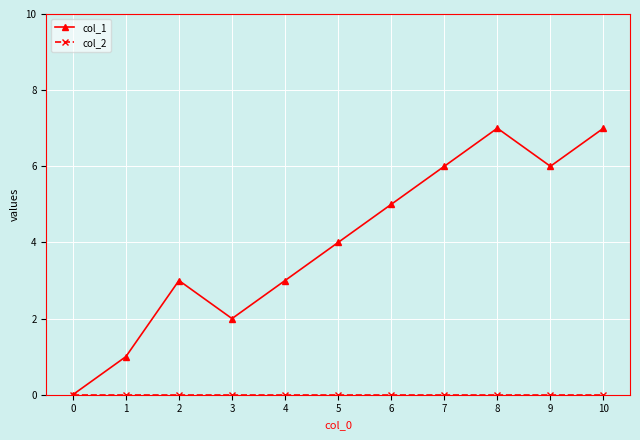

Which series changed the most between 0 and 7?

col_1